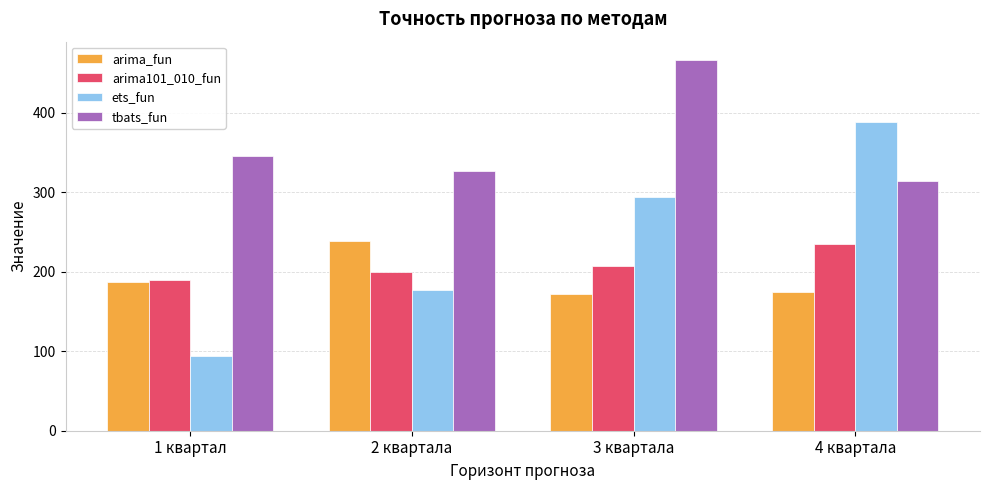

At how many categories does at least one series exceed 216?

4